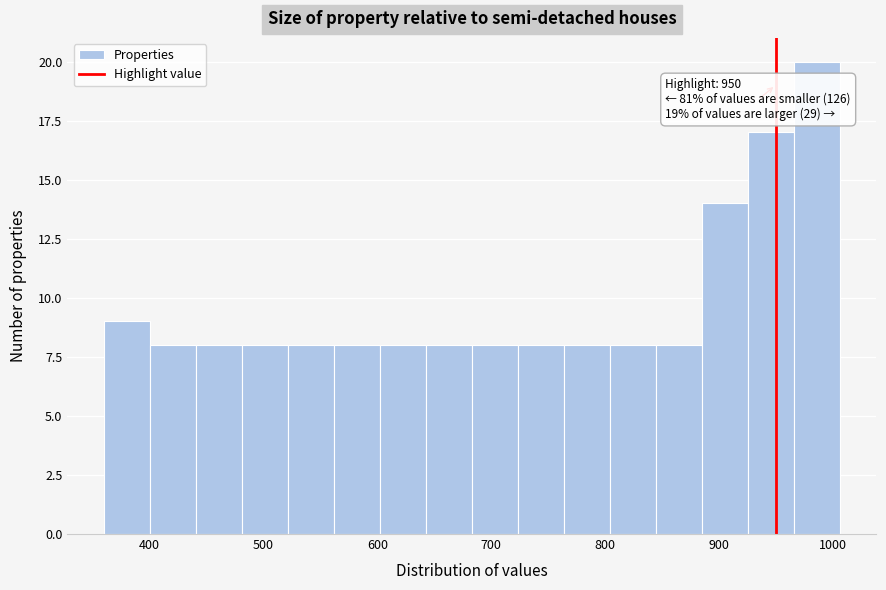

Which range on the x-axis has the tallest bar?

970 to 1010